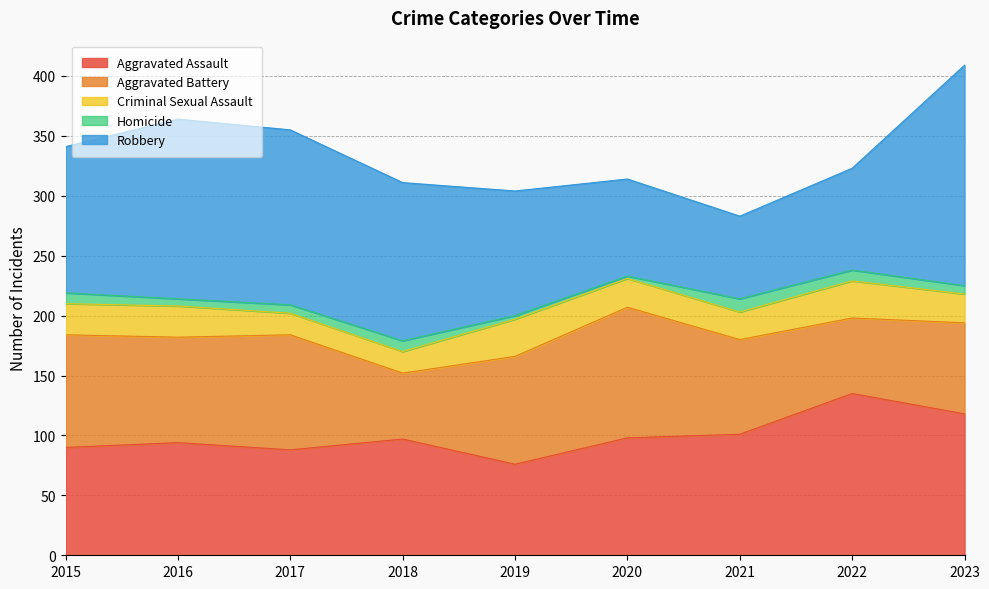

What is the average value of the Homicide series?

7